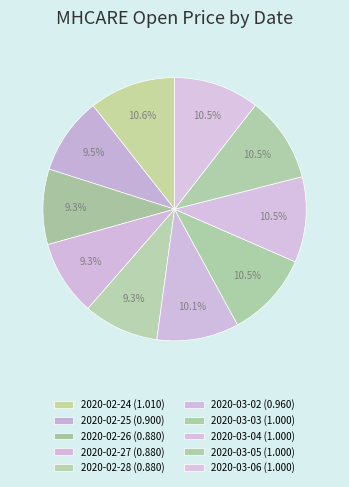

Count the number of slices in the pie.

10